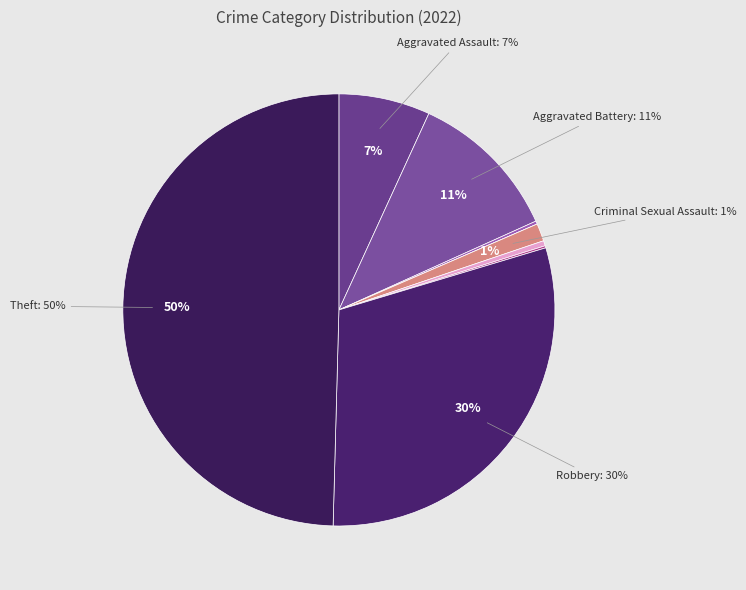

How many slices are in this pie chart?

9